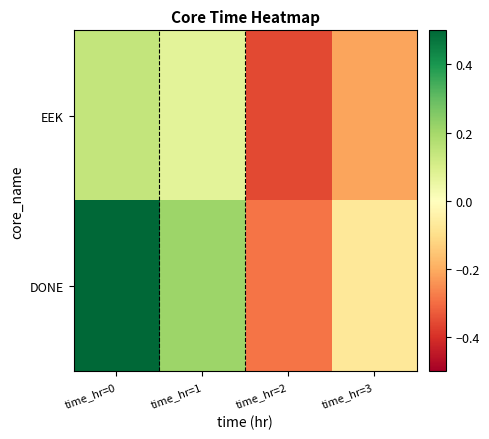

What is the difference between the second highest and second lowest values in the EEK series?

0.3